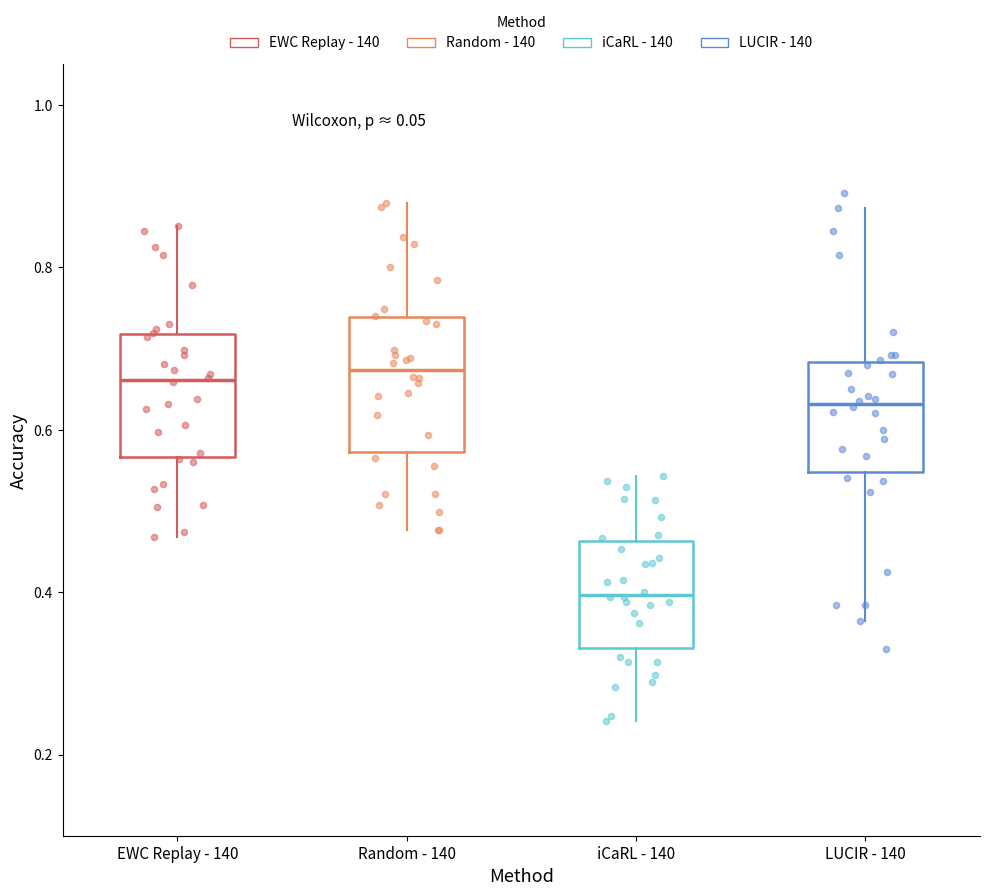

Which box has the lowest median line?

iCaRL - 140